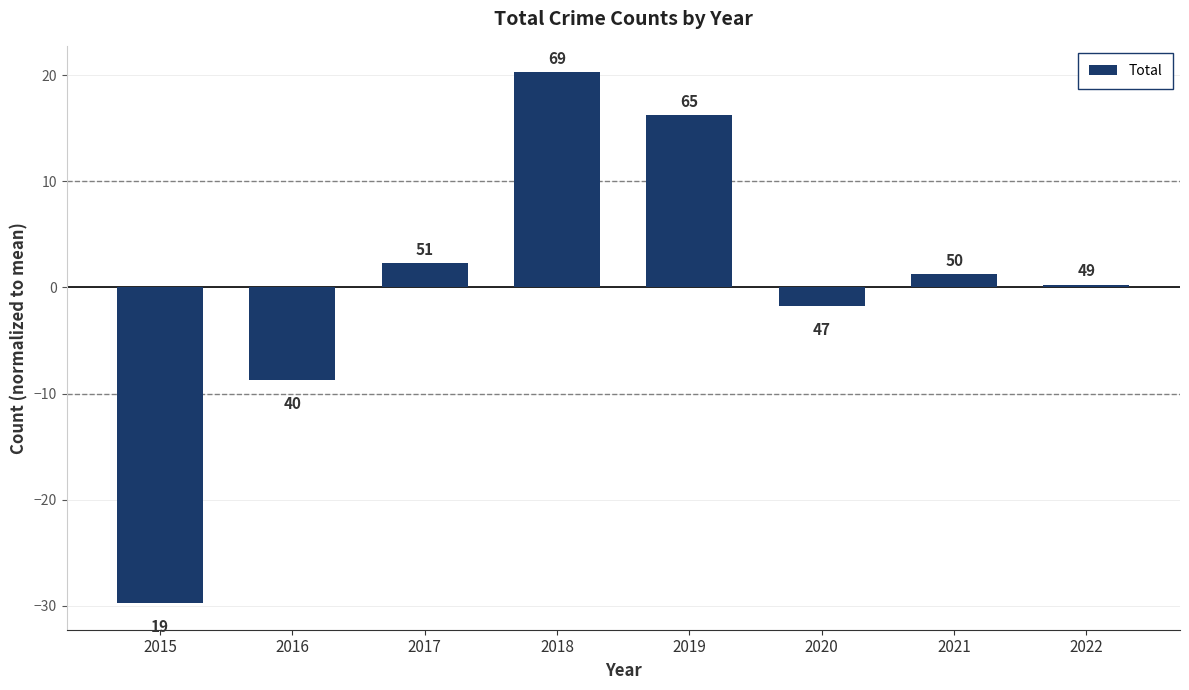

What is the sum of the values at 2018 and 2020?

18.5